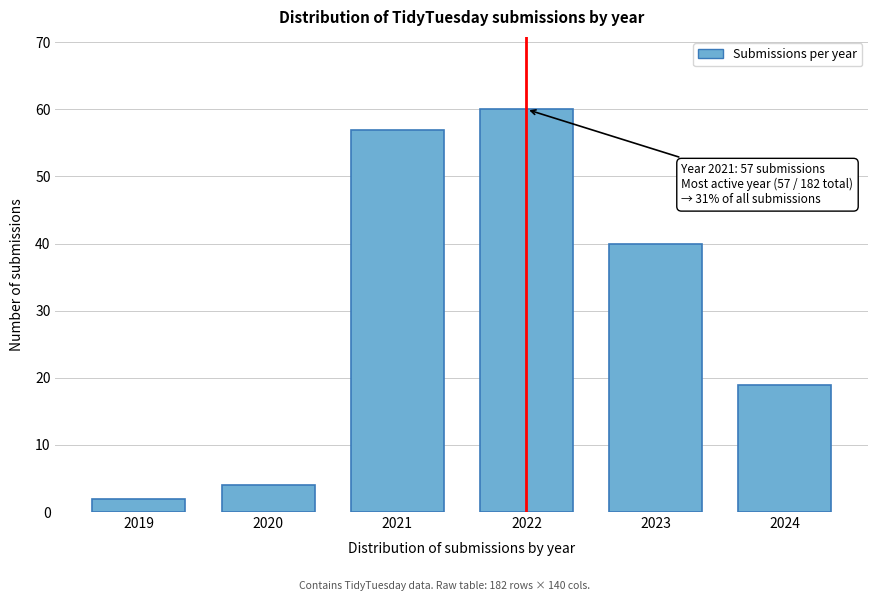

Reading left to right, list all the values displayed in this chart.

2	4	57	60	40	19